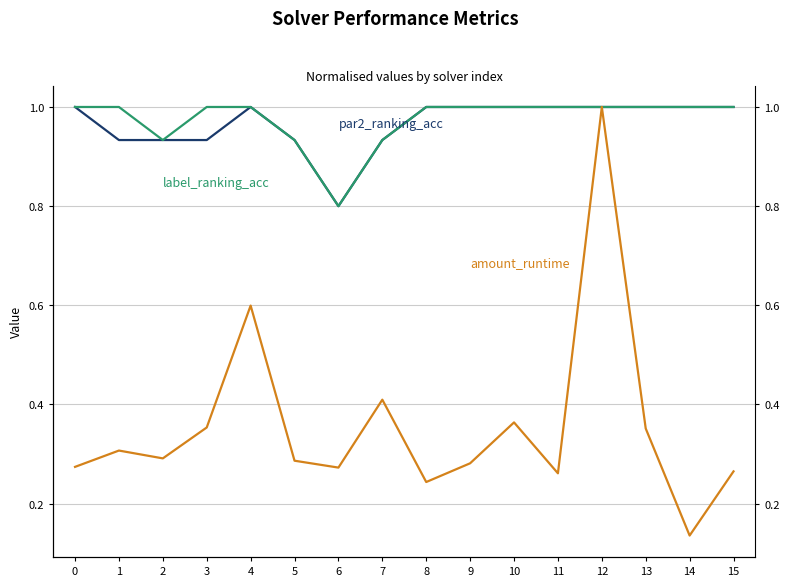

What is the value of the amount_runtime point at the 13th from the left?

1.0